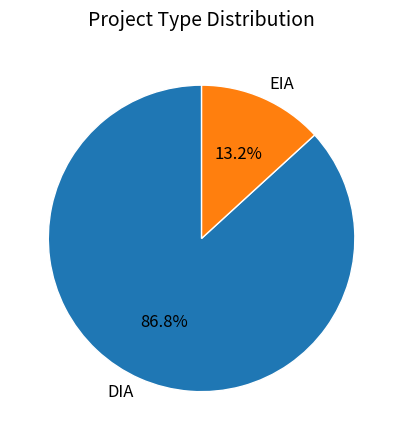

To the nearest percent, what is the difference between the EIA and DIA slice percentages?

74%